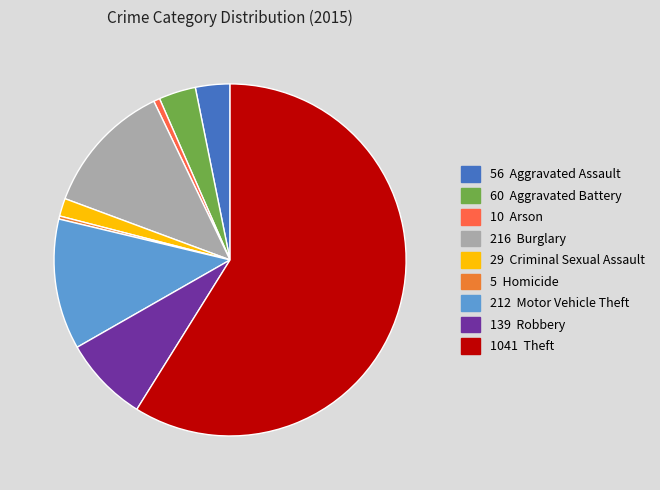

How many slices are in this pie chart?

9